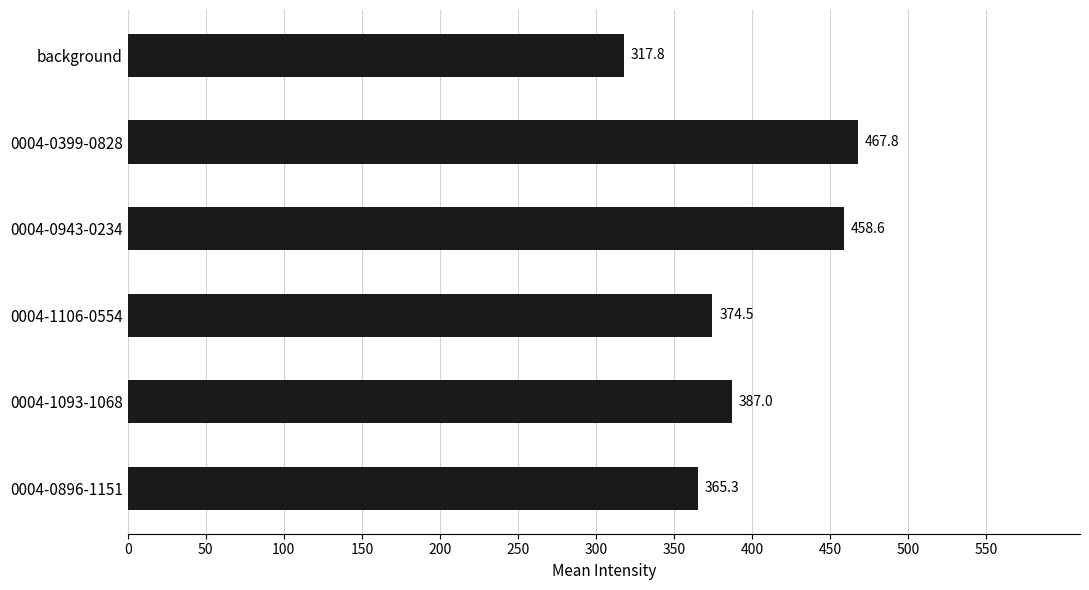

What is the label of the 2nd bar from the top?

0004-0399-0828